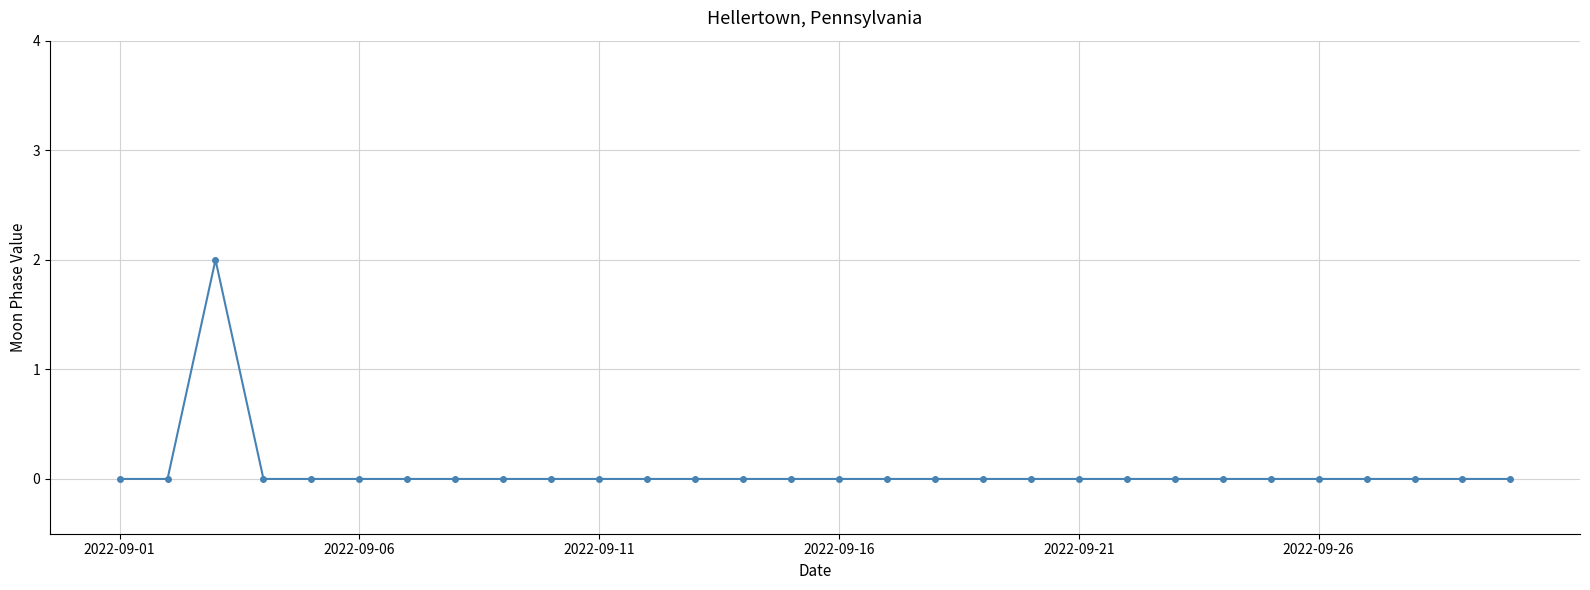

True or false: the data has more than 0 interior local peaks.

True